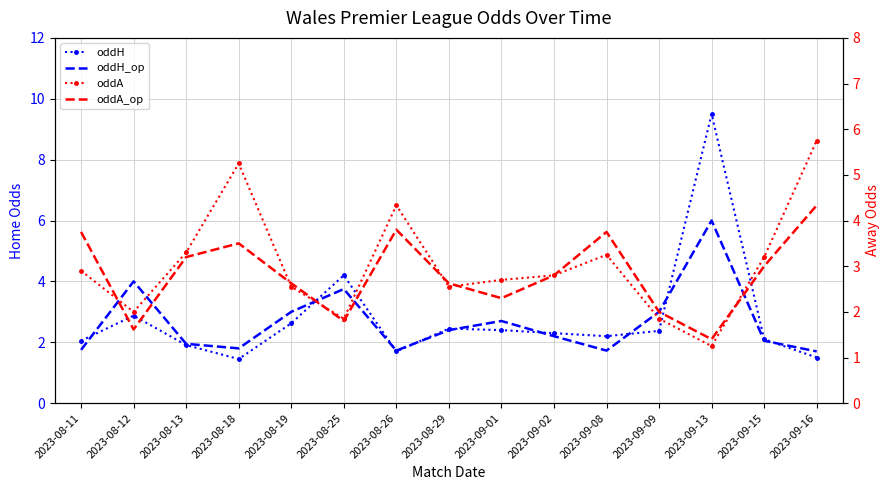

Which has a higher value, 2023-09-02 or 2023-08-11?

2023-09-02